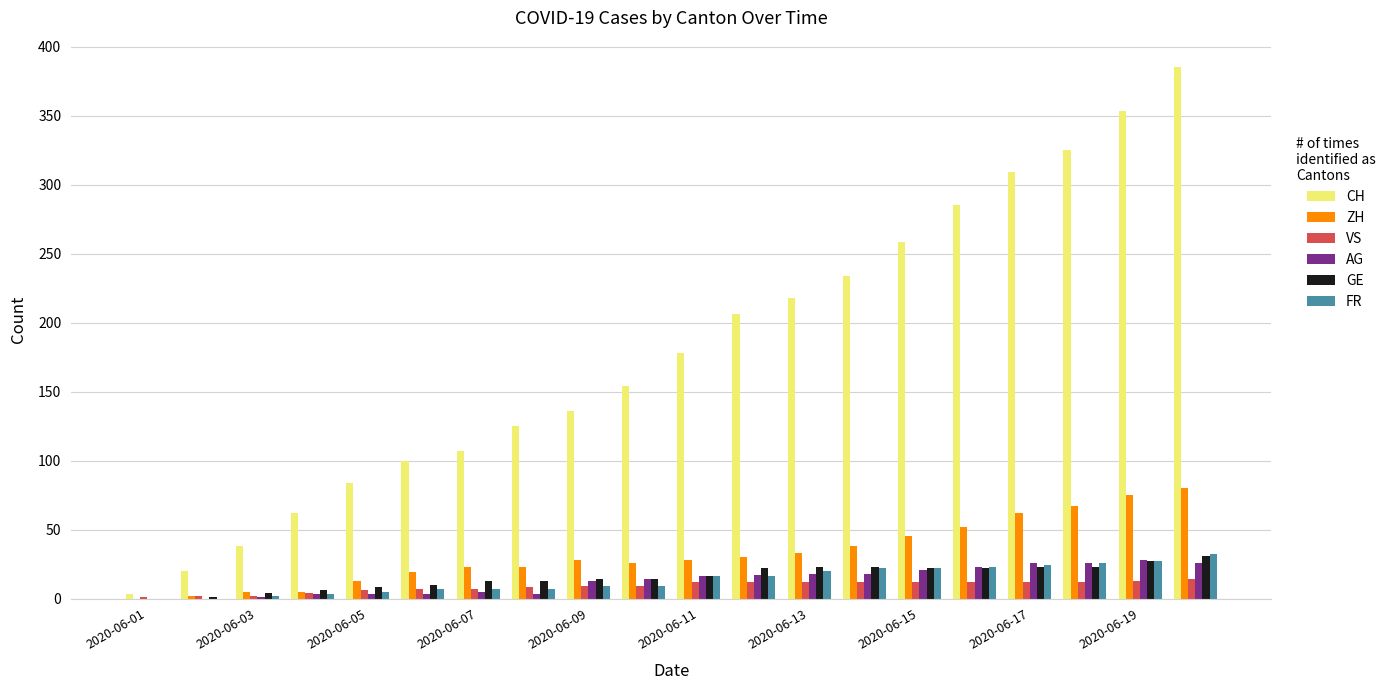

How many series are shown in this chart?

6